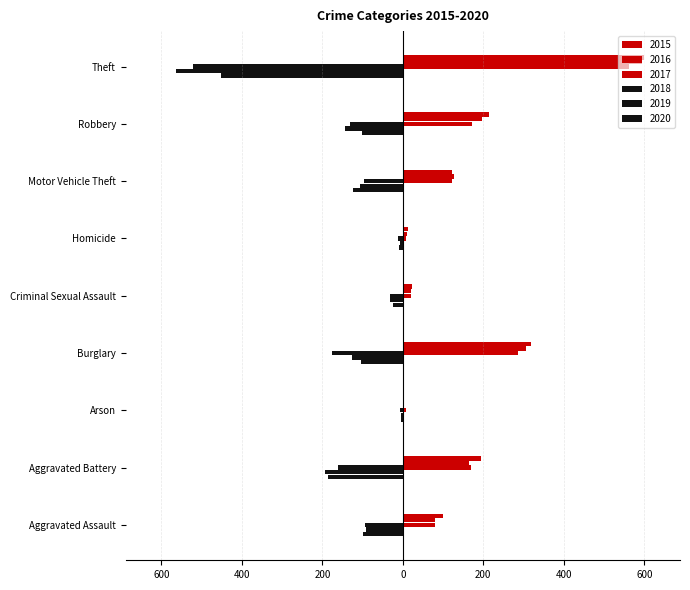

Reading right to left, transcribe all the data shown in this chart.

2015: Theft=561	Robbery=172	Motor Vehicle Theft=121	Homicide=7	Criminal Sexual Assault=21	Burglary=286	Arson=8	Aggravated Battery=169	Aggravated Assault=79
2016: Theft=594	Robbery=196	Motor Vehicle Theft=128	Homicide=10	Criminal Sexual Assault=20	Burglary=307	Arson=3	Aggravated Battery=164	Aggravated Assault=79
2017: Theft=599	Robbery=213	Motor Vehicle Theft=122	Homicide=13	Criminal Sexual Assault=23	Burglary=318	Arson=4	Aggravated Battery=194	Aggravated Assault=99
2018: Theft=-521	Robbery=-132	Motor Vehicle Theft=-96	Homicide=-12	Criminal Sexual Assault=-33	Burglary=-176	Arson=-6	Aggravated Battery=-160	Aggravated Assault=-93
2019: Theft=-563	Robbery=-143	Motor Vehicle Theft=-107	Homicide=-8	Criminal Sexual Assault=-31	Burglary=-127	Arson=-4	Aggravated Battery=-193	Aggravated Assault=-91
2020: Theft=-453	Robbery=-101	Motor Vehicle Theft=-123	Homicide=-9	Criminal Sexual Assault=-24	Burglary=-104	Arson=-5	Aggravated Battery=-186	Aggravated Assault=-99